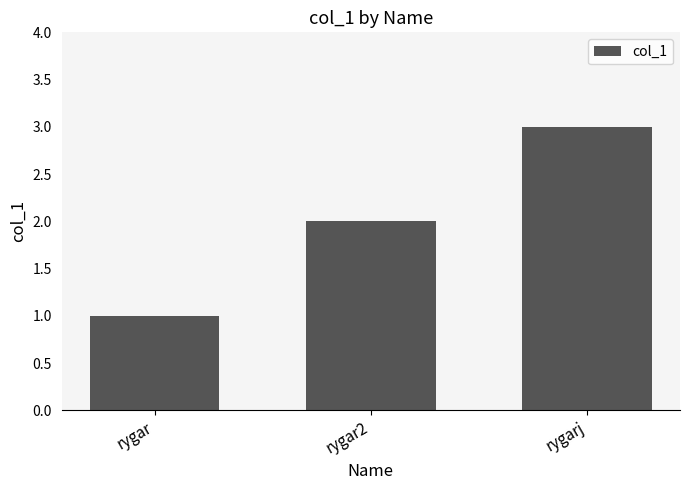

What is the greatest value displayed?

3